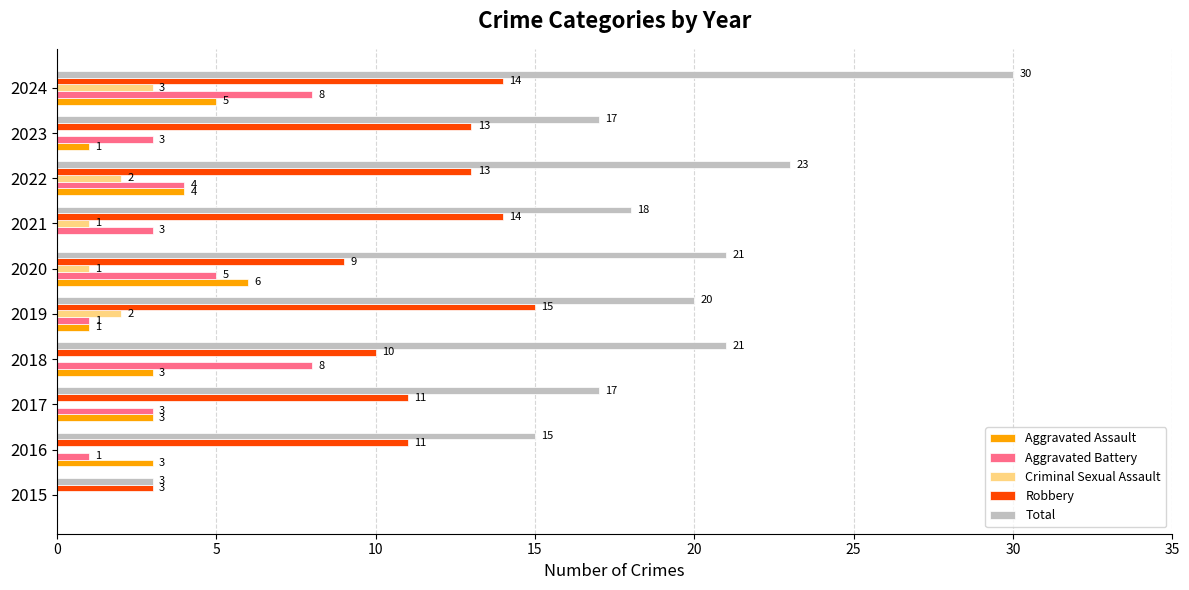

What is the sum of all Aggravated Battery values?

36